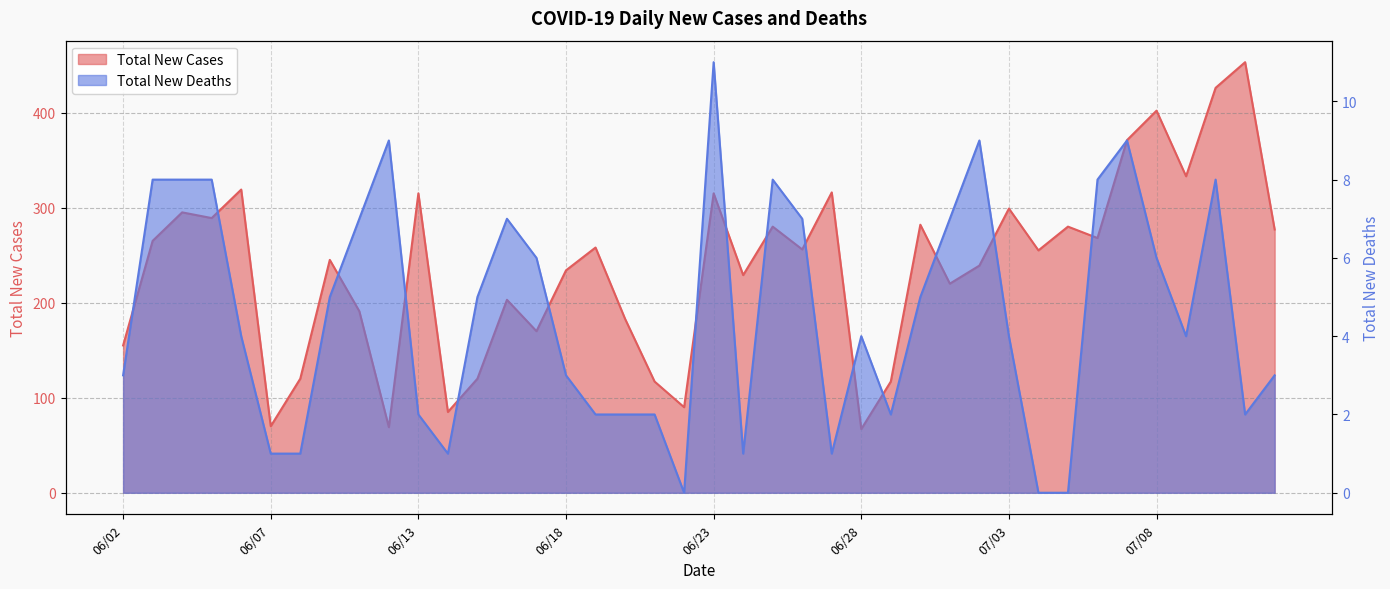

Rank the series by their maximum value, from lowest to highest.

Total New Deaths, Total New Cases